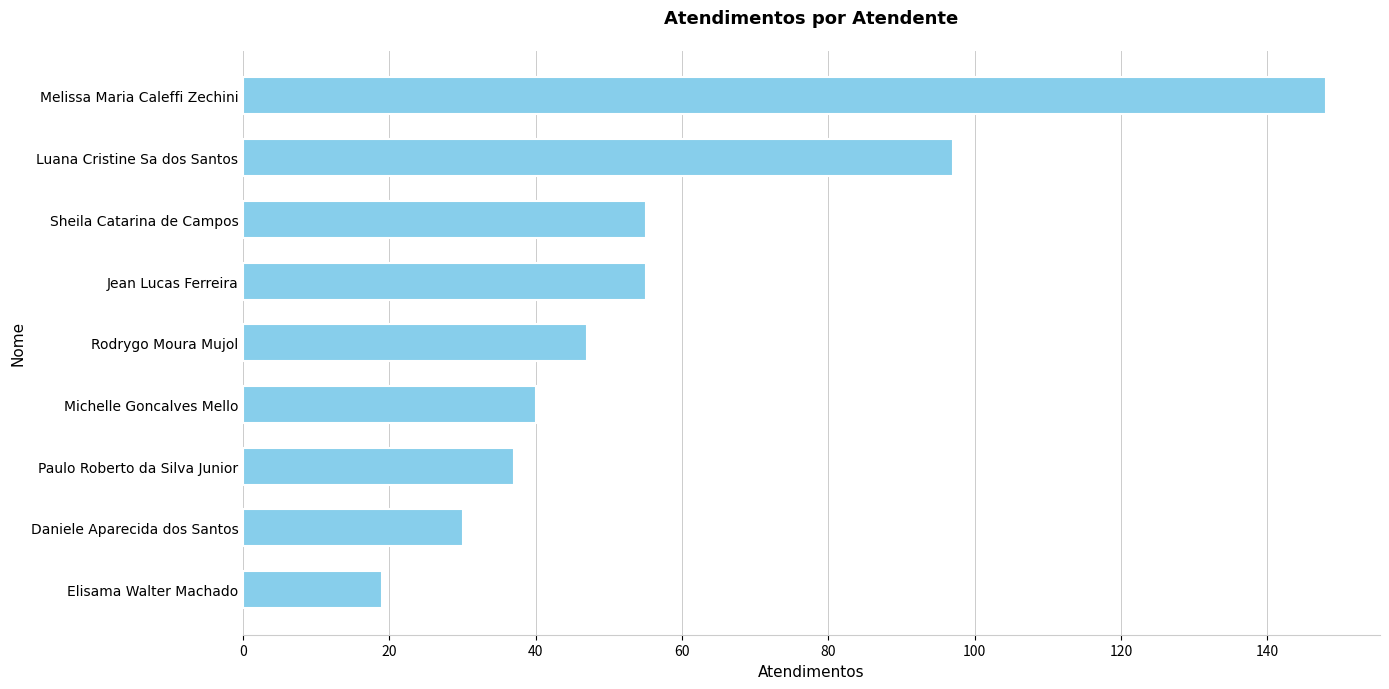

Reading top to bottom, what are all the values shown in this chart?

148	97	55	55	47	40	37	30	19